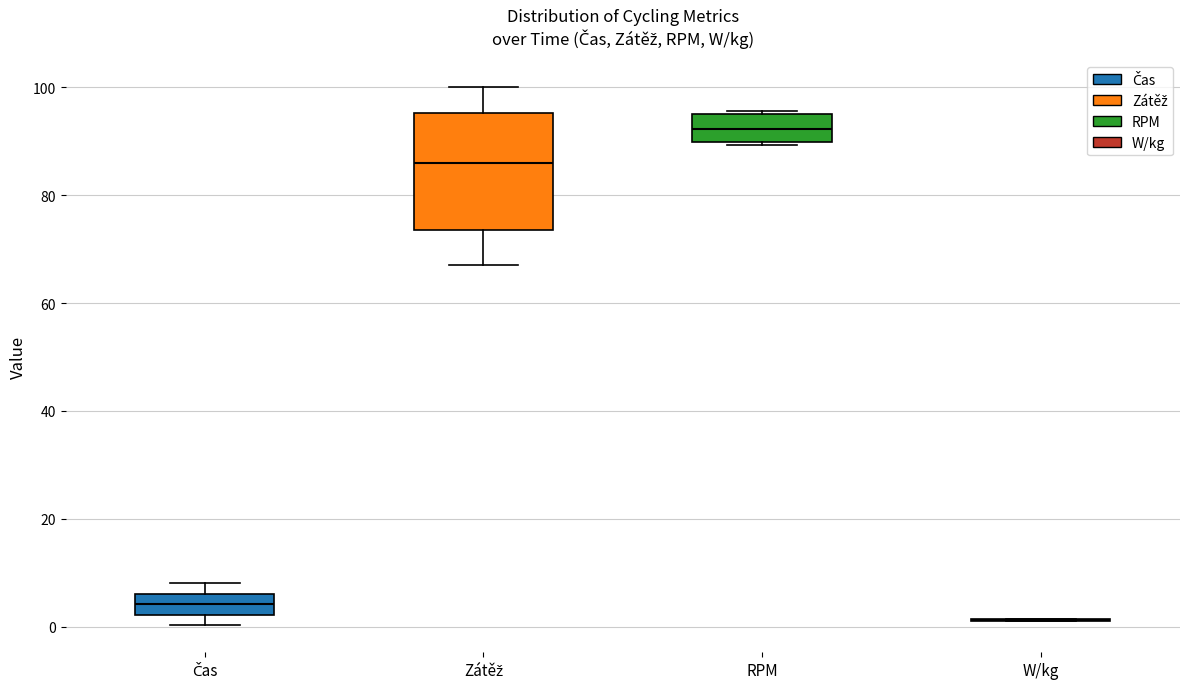

Comparing the boxes themselves (not the whiskers), which one is the tallest?

Zátěž